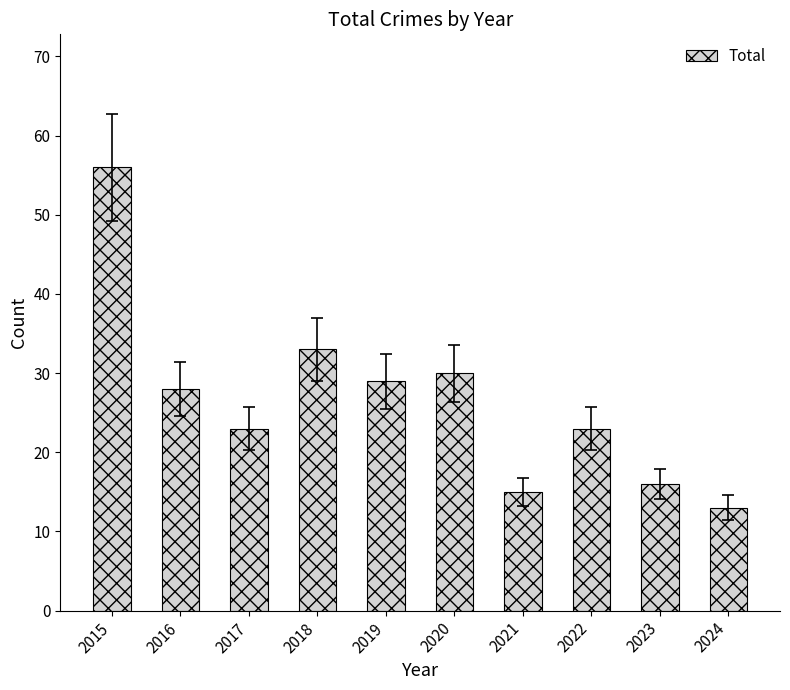

The value at 2017 is 23. True or false?

True